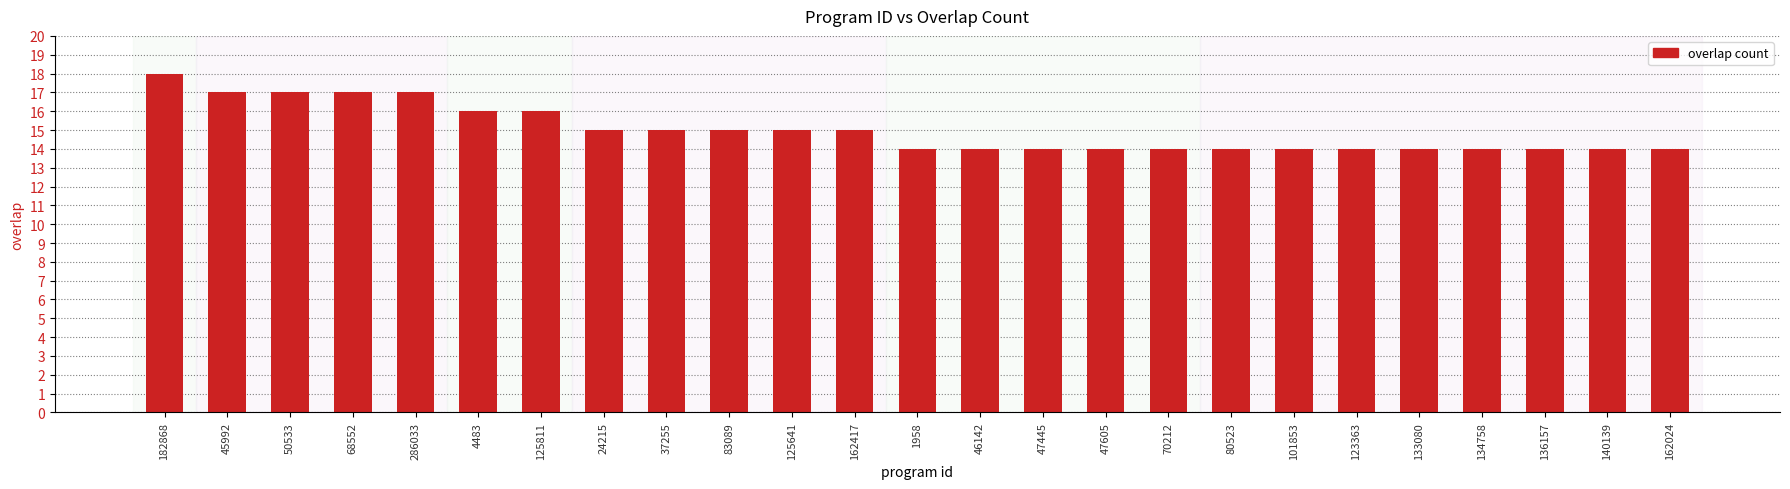

What is the change in value from 182868 to 37255?

-3